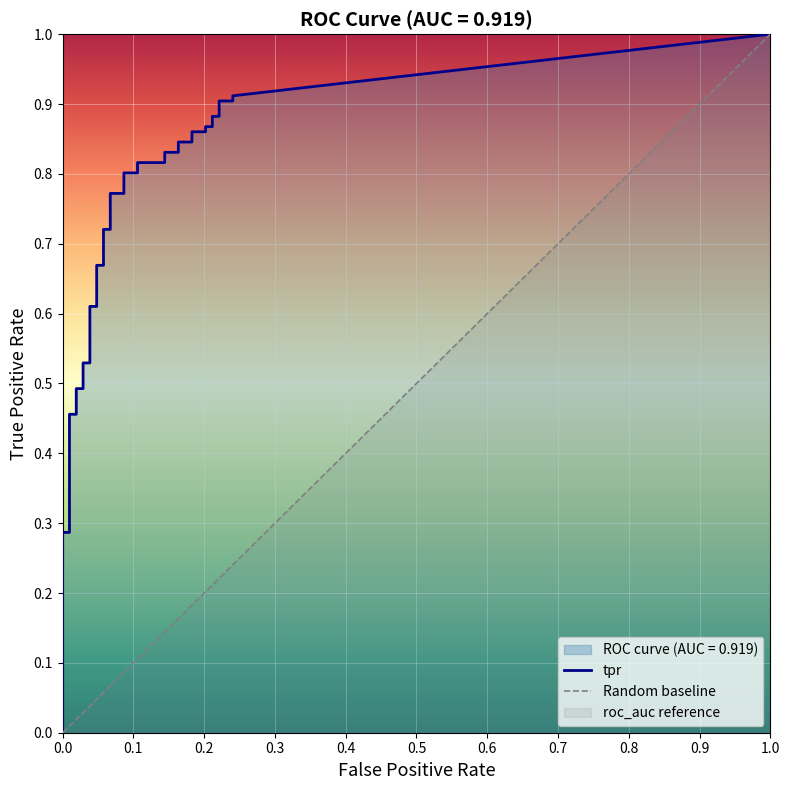

True or false: tpr and fpr cross at least once.

False